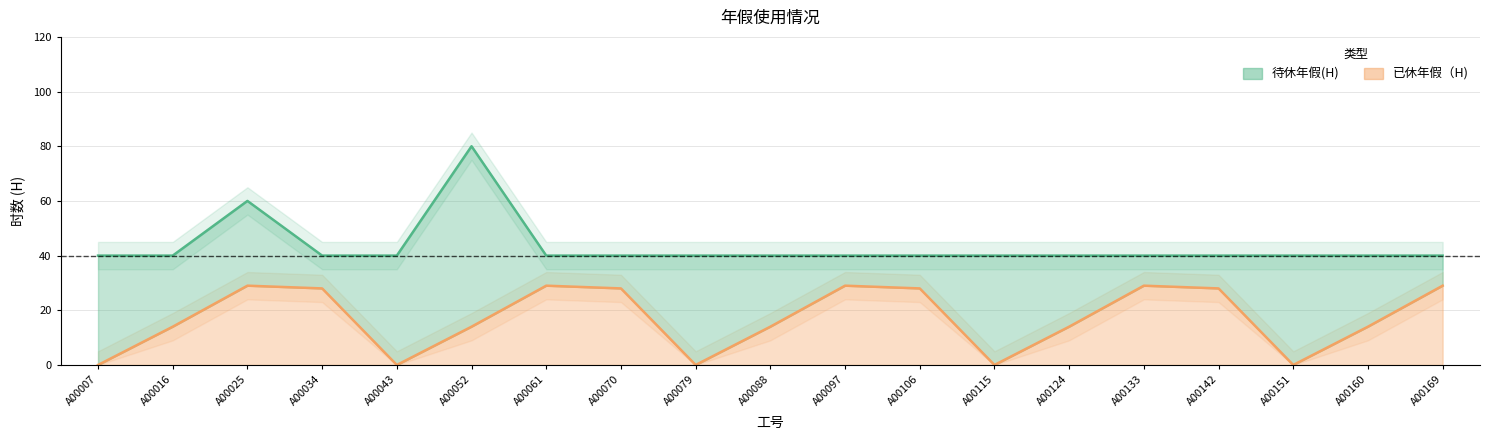

True or false: the data shows 12 at A00133.

False